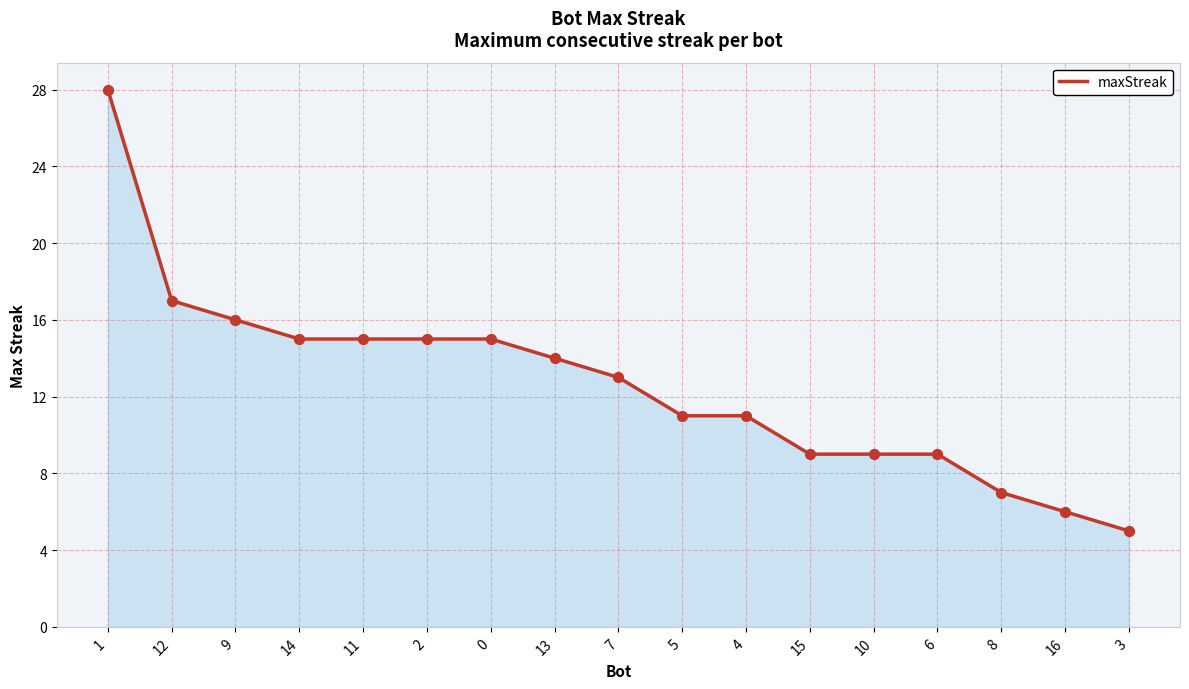

Between 4 and 8, which is larger?

4